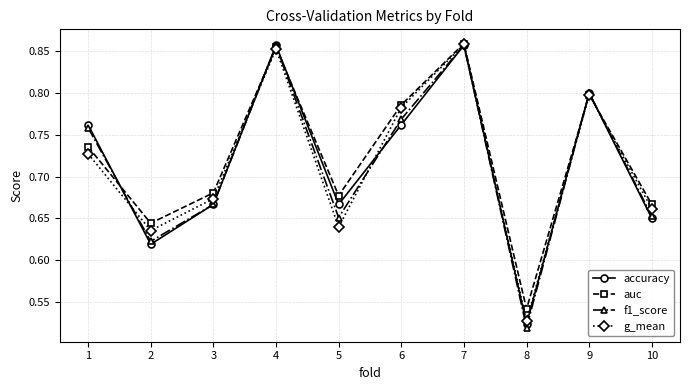

The auc series shows 1.2 at 7. True or false?

False